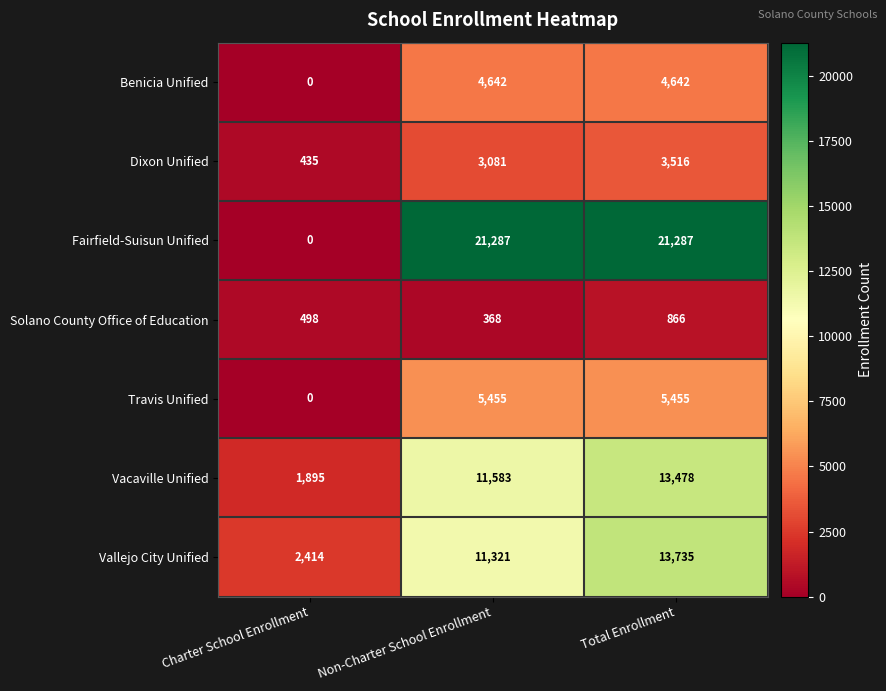

List the series in order of their peak value, highest first.

Fairfield-Suisun Unified, Vallejo City Unified, Vacaville Unified, Travis Unified, Benicia Unified, Dixon Unified, Solano County Office of Education